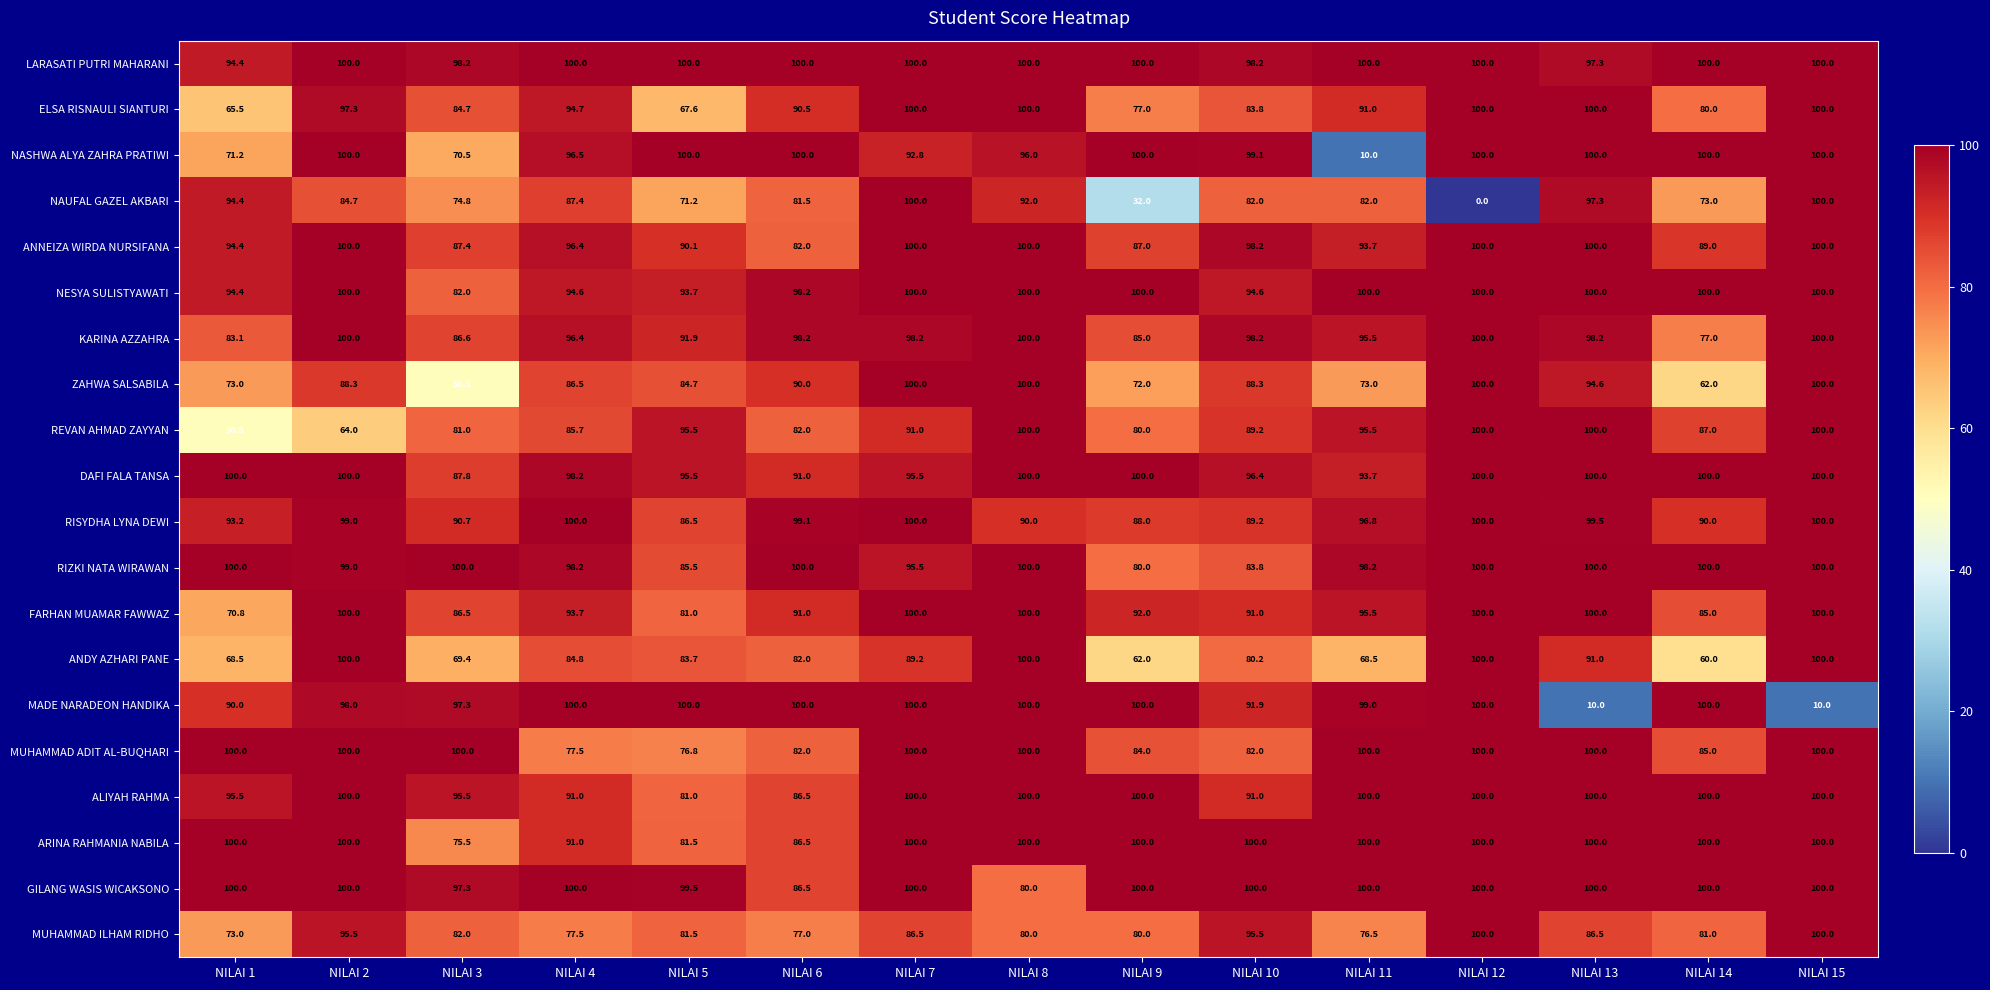

The value of NASHWA ALYA ZAHRA PRATIWI at NILAI 12 is 153.8. True or false?

False